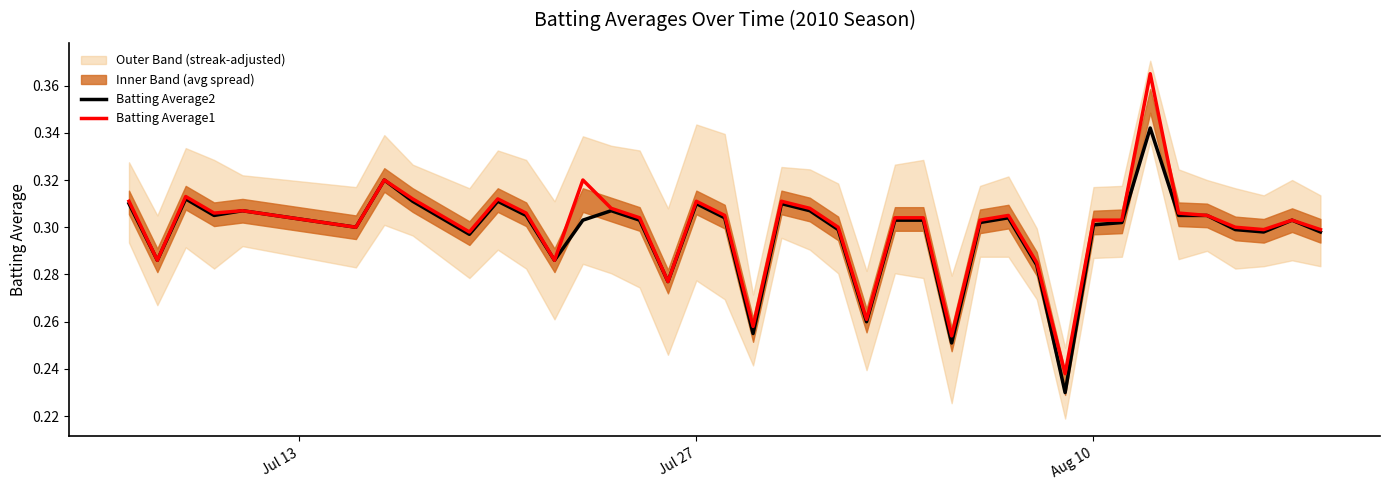

Is it true that Batting Average1 equals 0.4 at Aug 10?

False